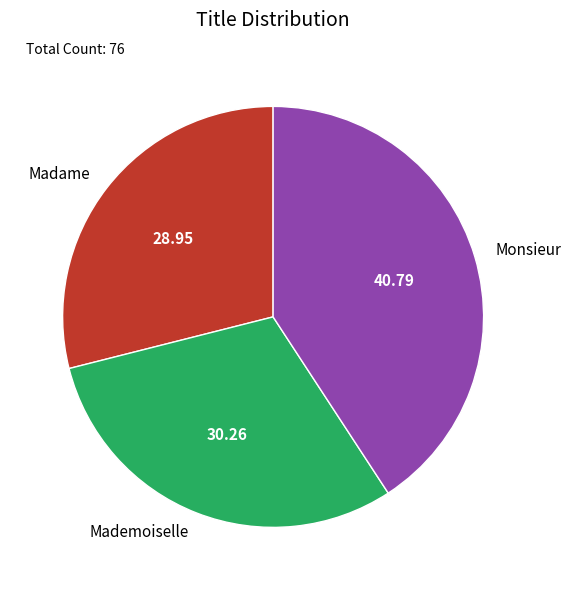

Is it true that Mademoiselle is 25% of the pie?

False